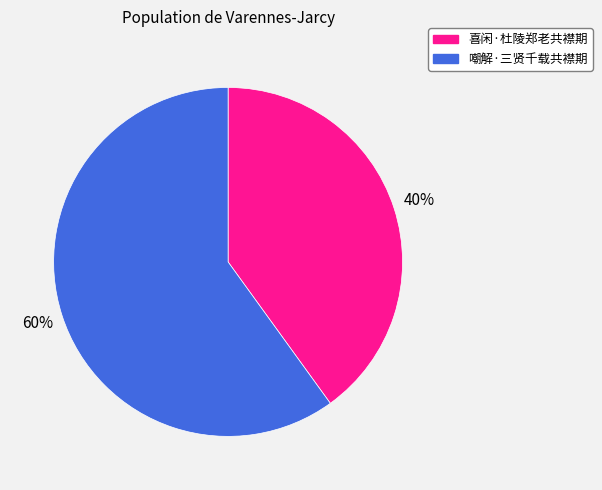

To the nearest percent, what is the combined percentage of 嘲解·三贤千载共襟期 and 喜闲·杜陵郑老共襟期?

100%